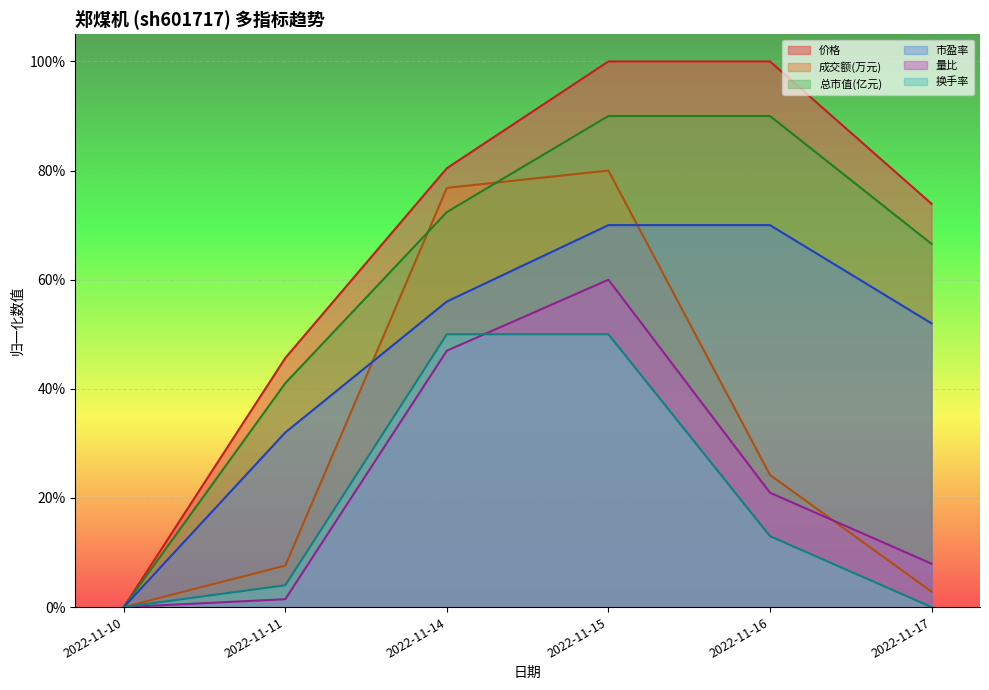

How many lines are shown in the chart?

6